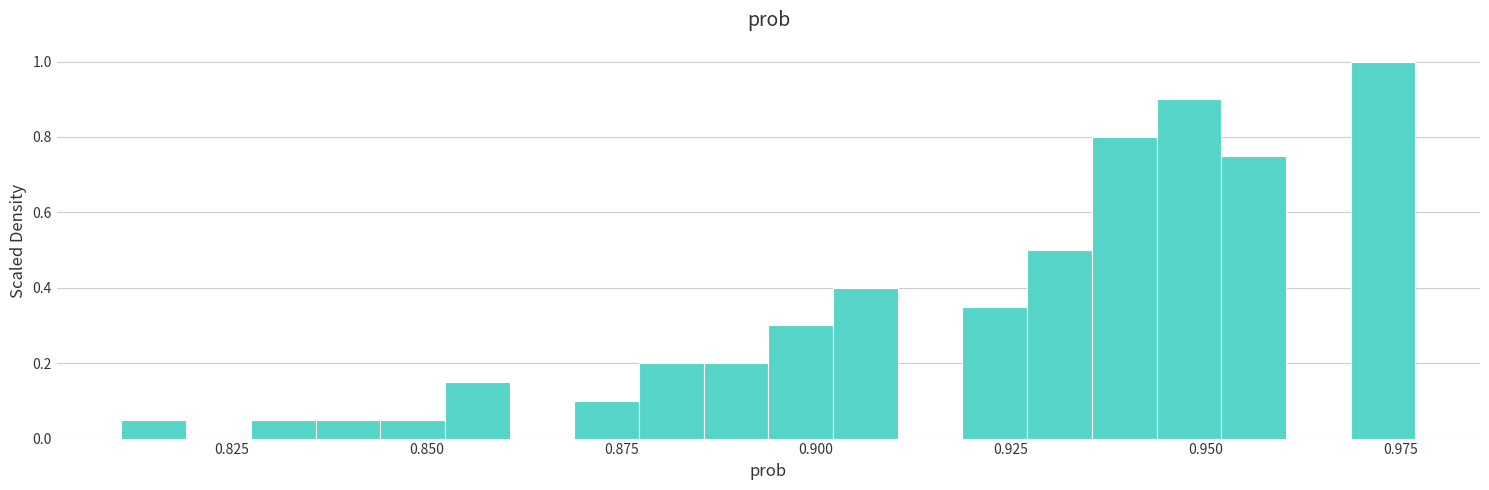

Read against the x-axis, roughly where is the centre of the tallest bar?

0.975